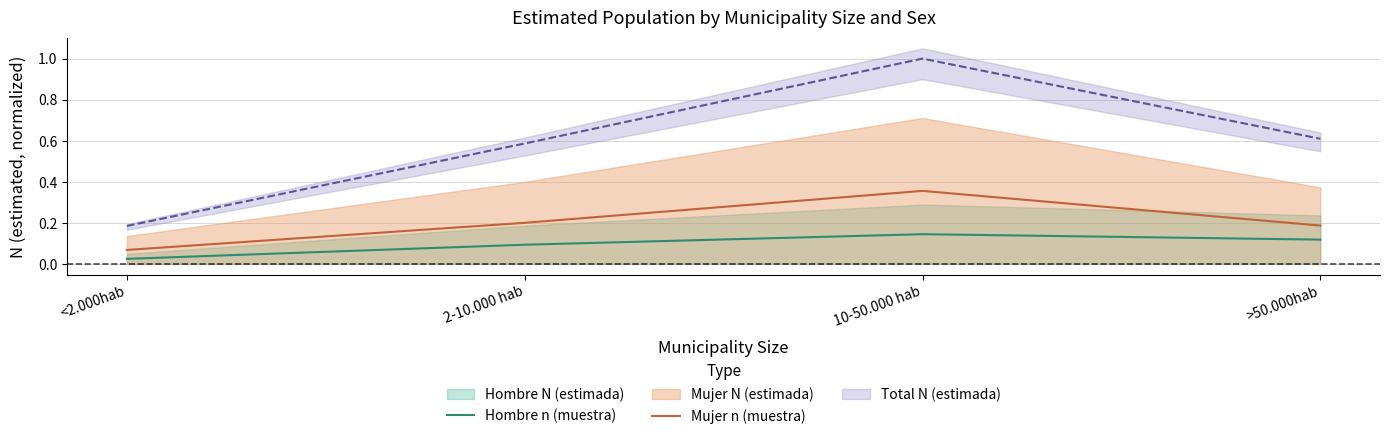

Count the Mujer n (muestra) values in the range 0 to 1.

4